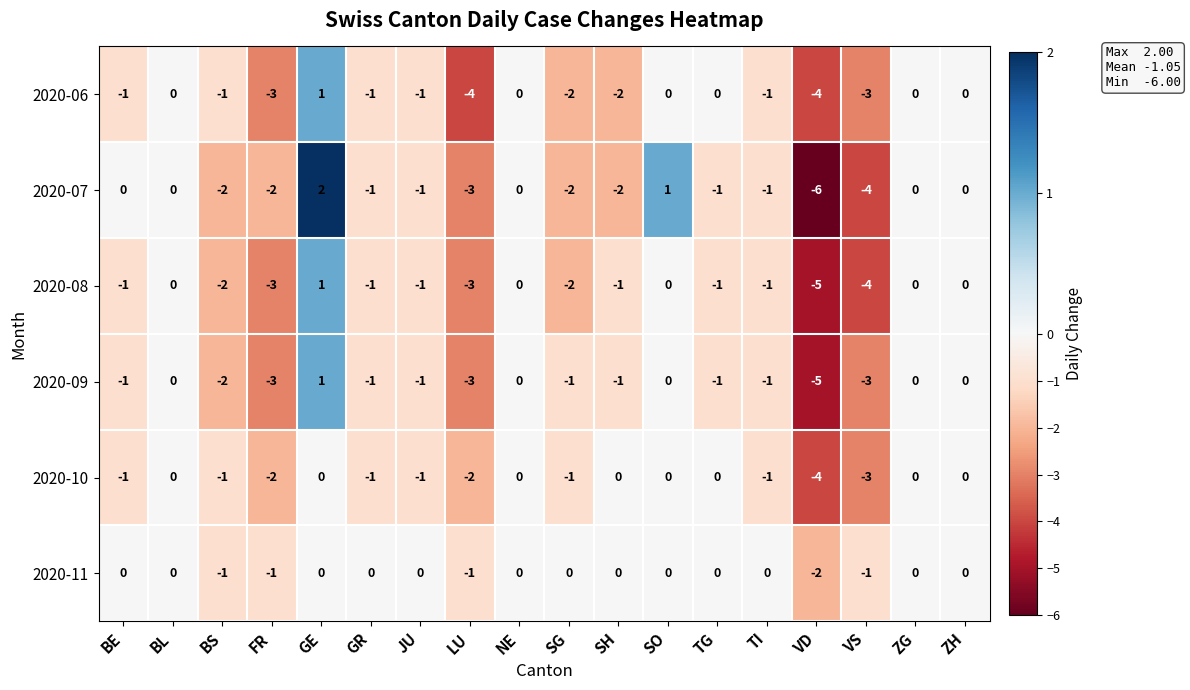

Which series has the largest range (max minus min)?

2020-07